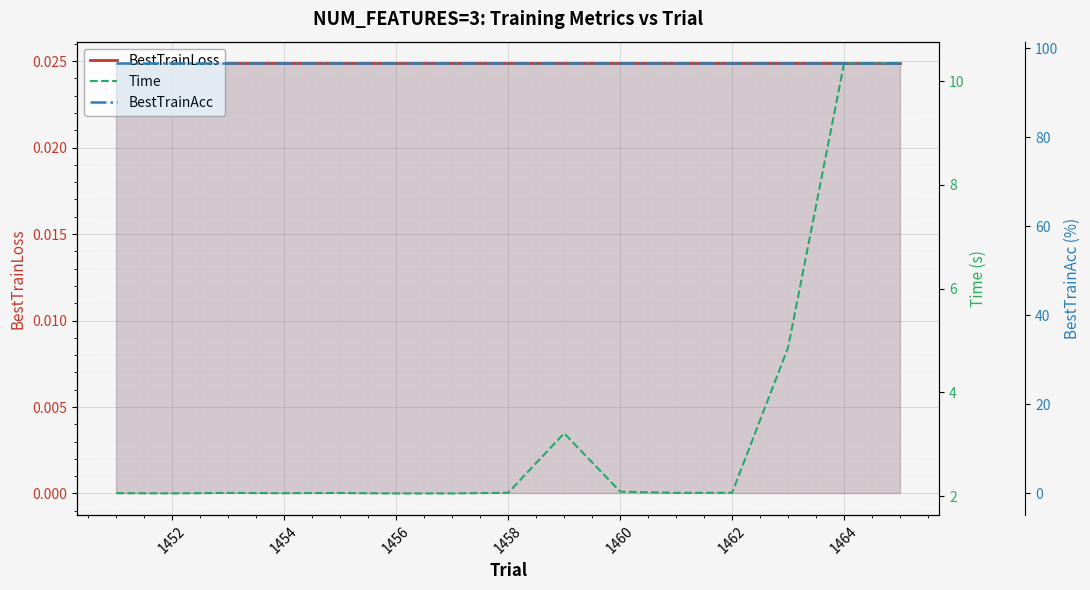

Which series has the largest range (max minus min)?

Time